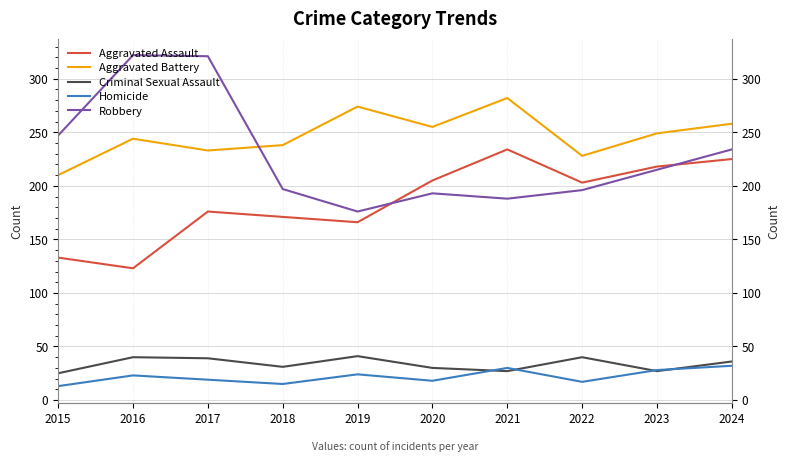

Reading left to right, transcribe all the data shown in this chart.

Aggravated Assault: 133	123	176	171	166	205	234	203	218	225
Aggravated Battery: 210	244	233	238	274	255	282	228	249	258
Criminal Sexual Assault: 25	40	39	31	41	30	27	40	27	36
Homicide: 13	23	19	15	24	18	30	17	28	32
Robbery: 247	322	321	197	176	193	188	196	215	234